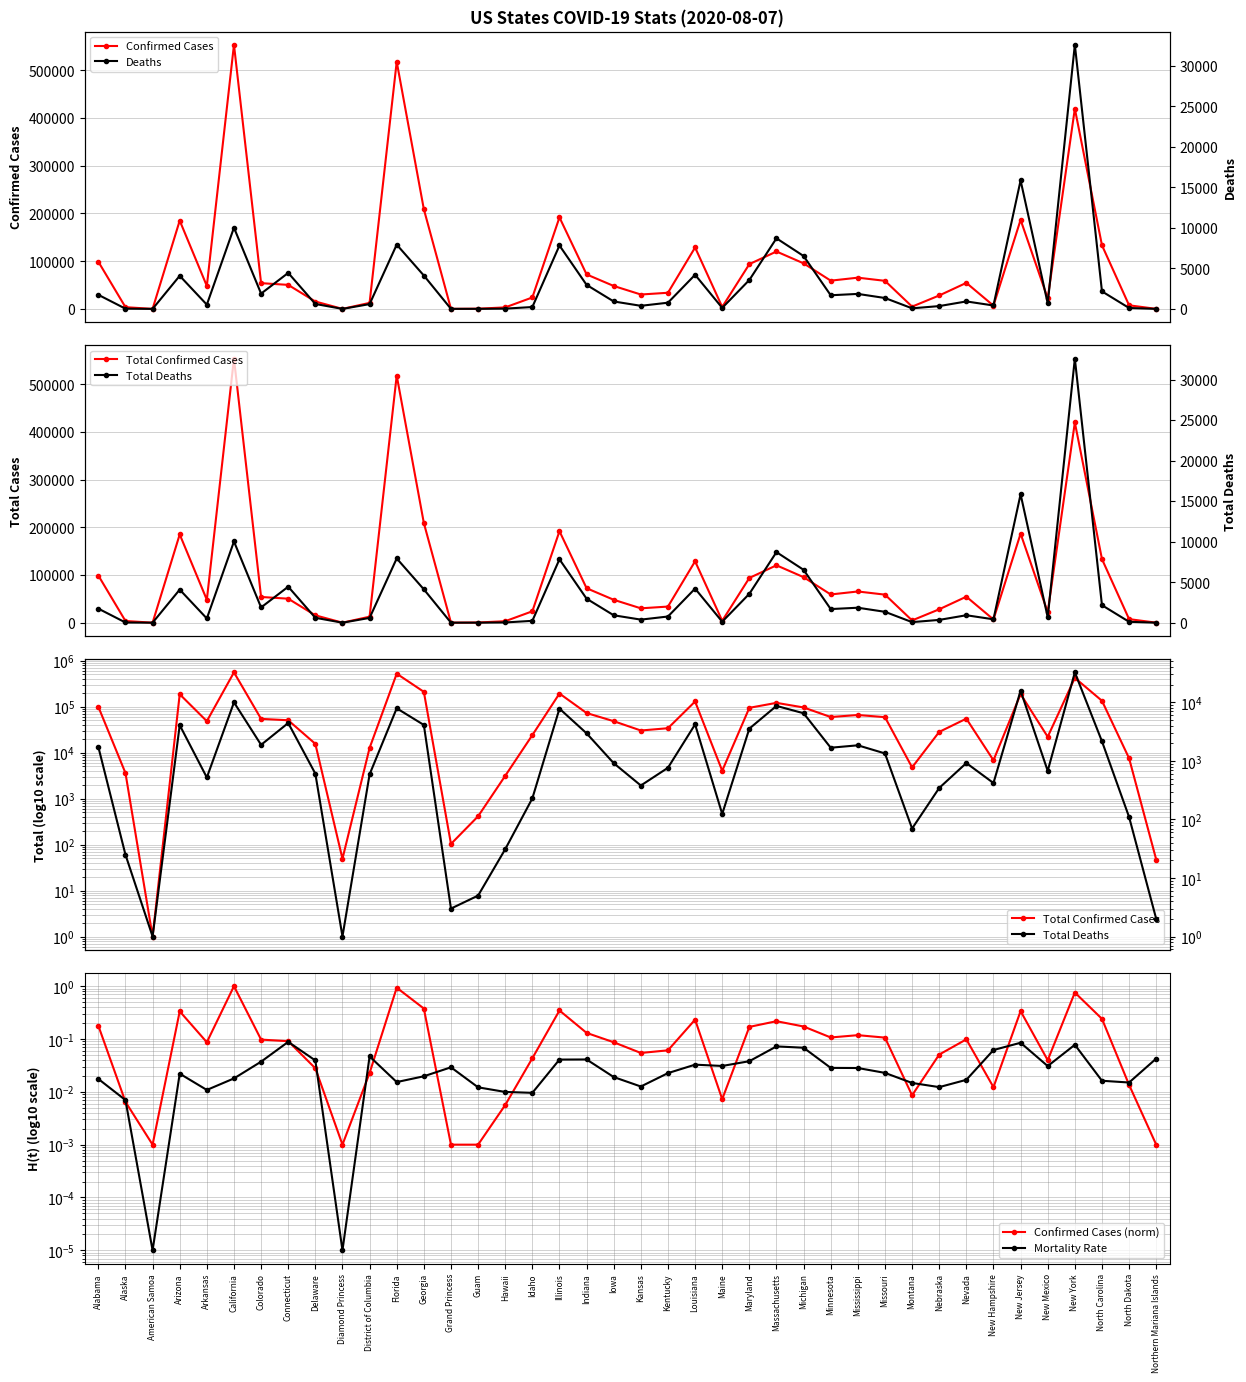

True or false: Confirmed Cases has more than 1 points higher than both neighbors.

True